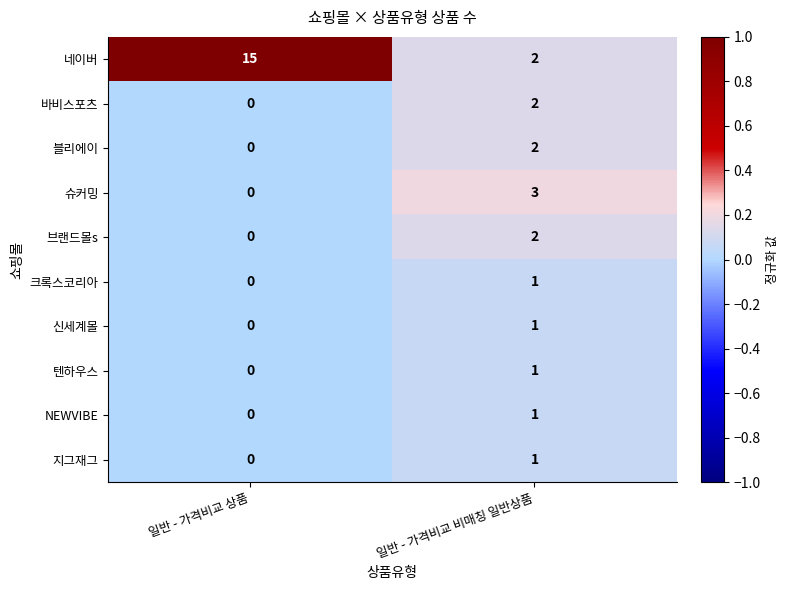

Which series has the largest range (max minus min)?

네이버